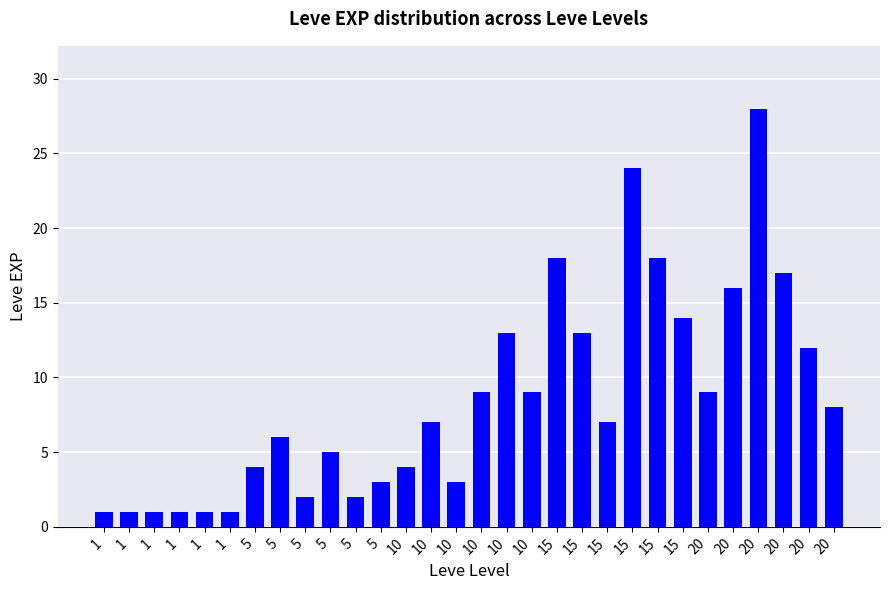

How many bars are there in total?

30